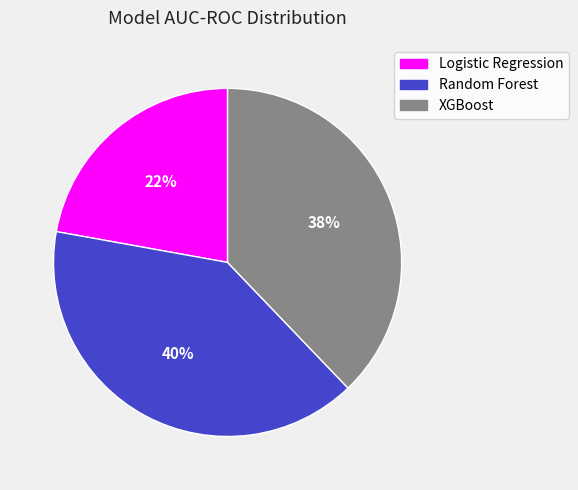

Rank the categories by value from lowest to highest.

Logistic Regression, XGBoost, Random Forest